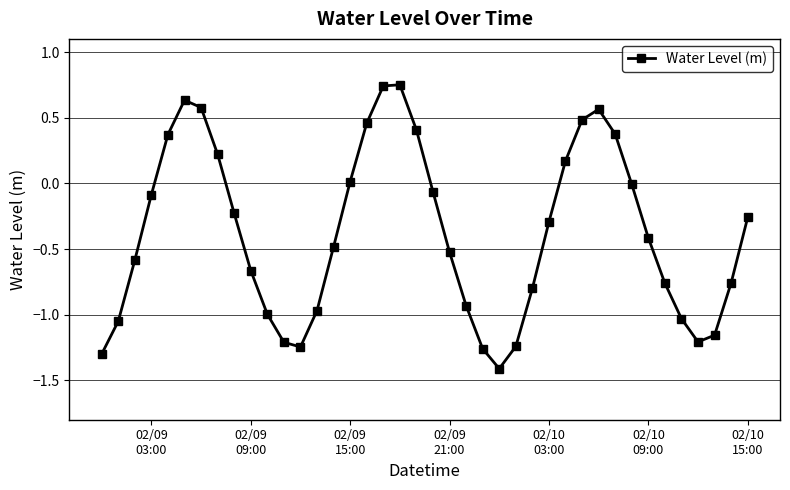

Does the chart display data point markers on the line(s)?

Yes